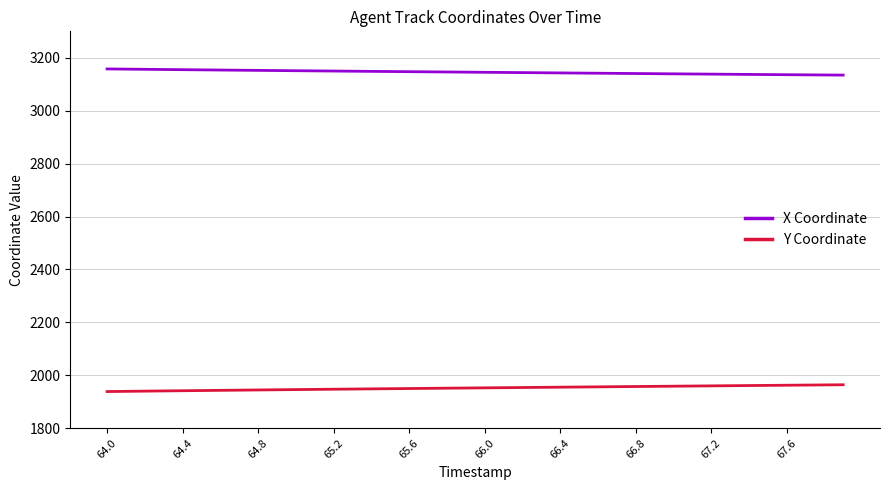

What is the average value of the X Coordinate series?

3145.7